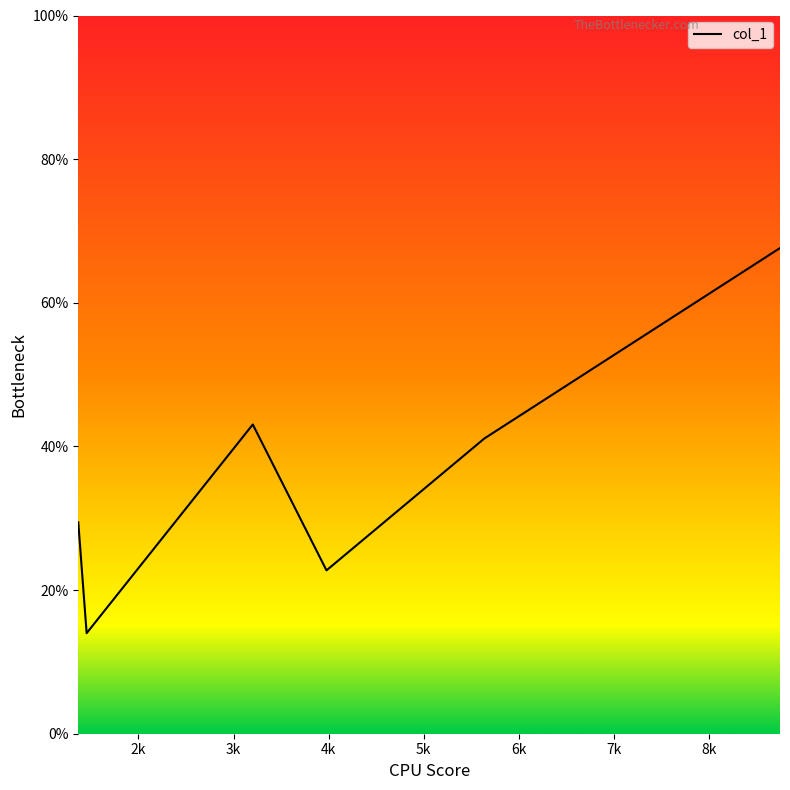

Reading left to right, transcribe all the data shown in this chart.

29.4	14.0	43.1	22.7	41.1	67.6